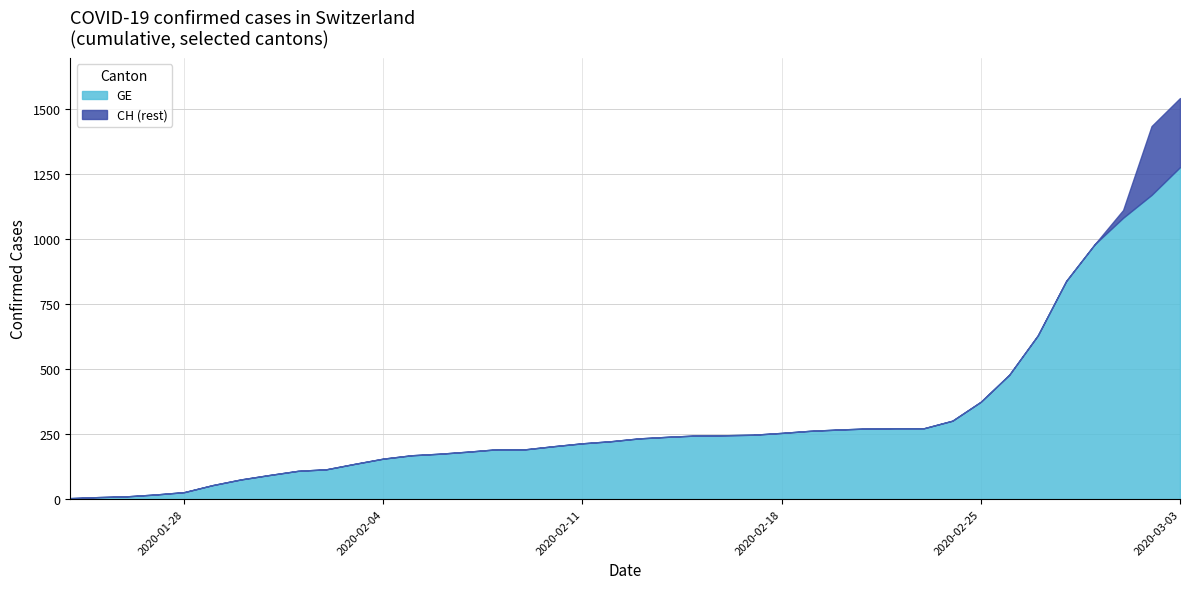

Does the chart have visible grid lines?

Yes